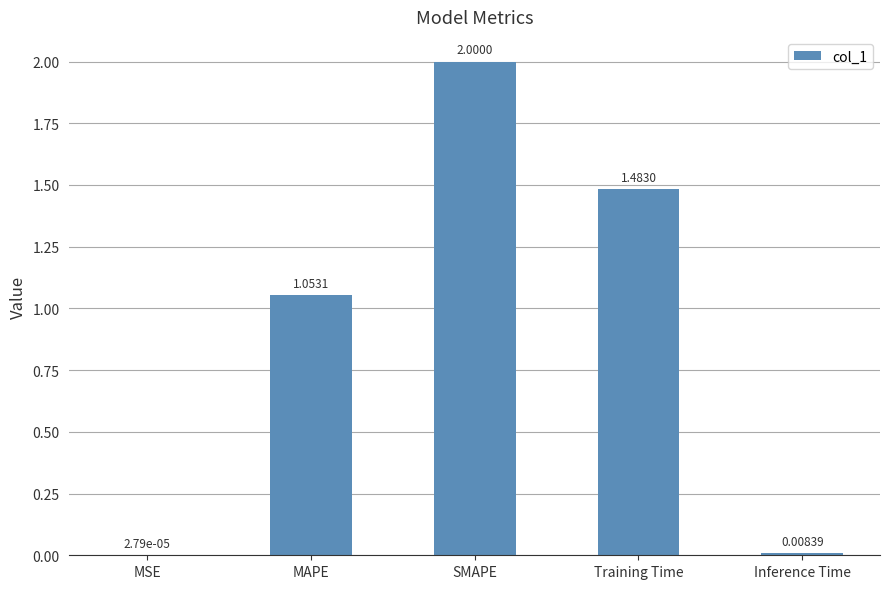

The chart shows a value of 1.0 at Training Time. True or false?

False